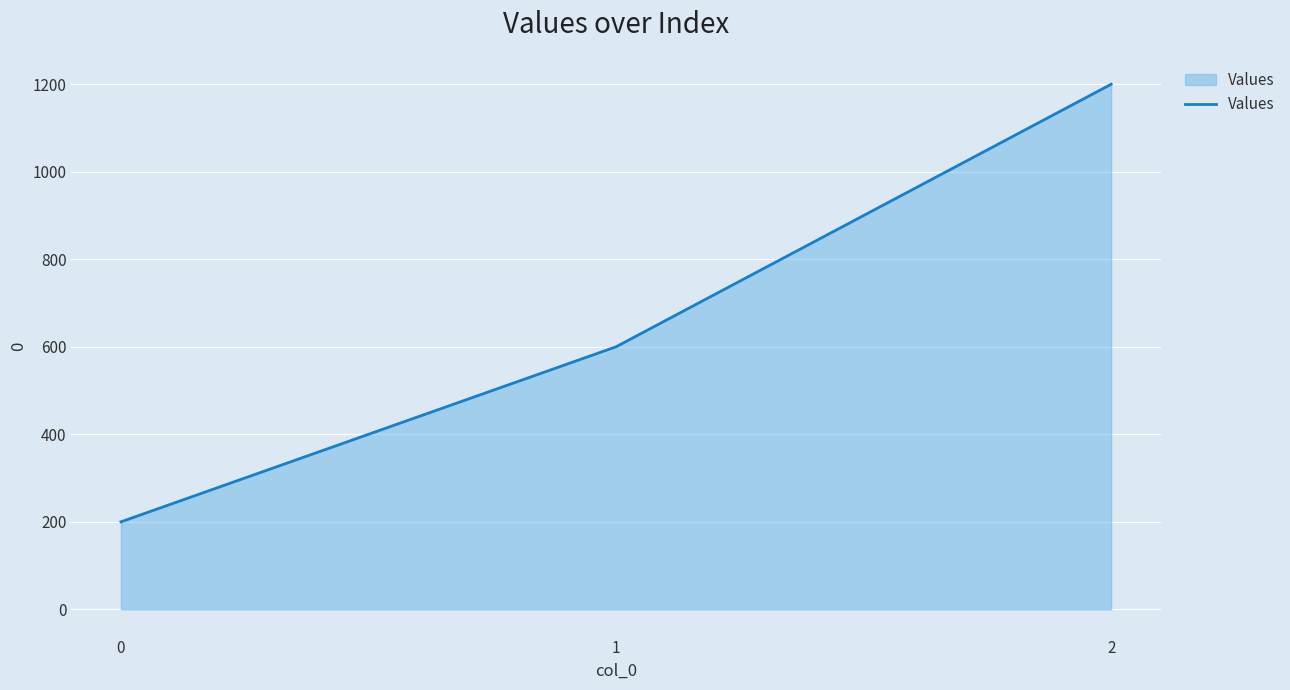

Rank the categories by value from lowest to highest.

0, 1, 2